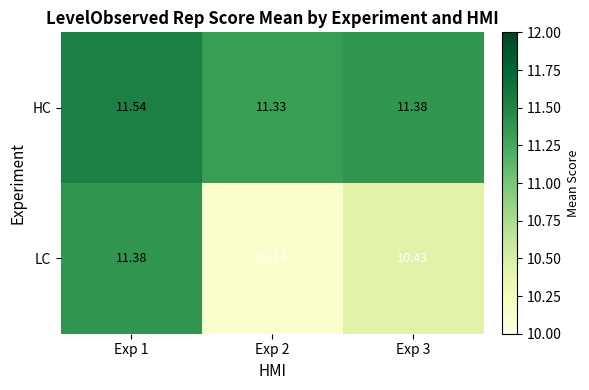

Is the value of HC at Exp 2 greater than the value of LC at Exp 1?

No